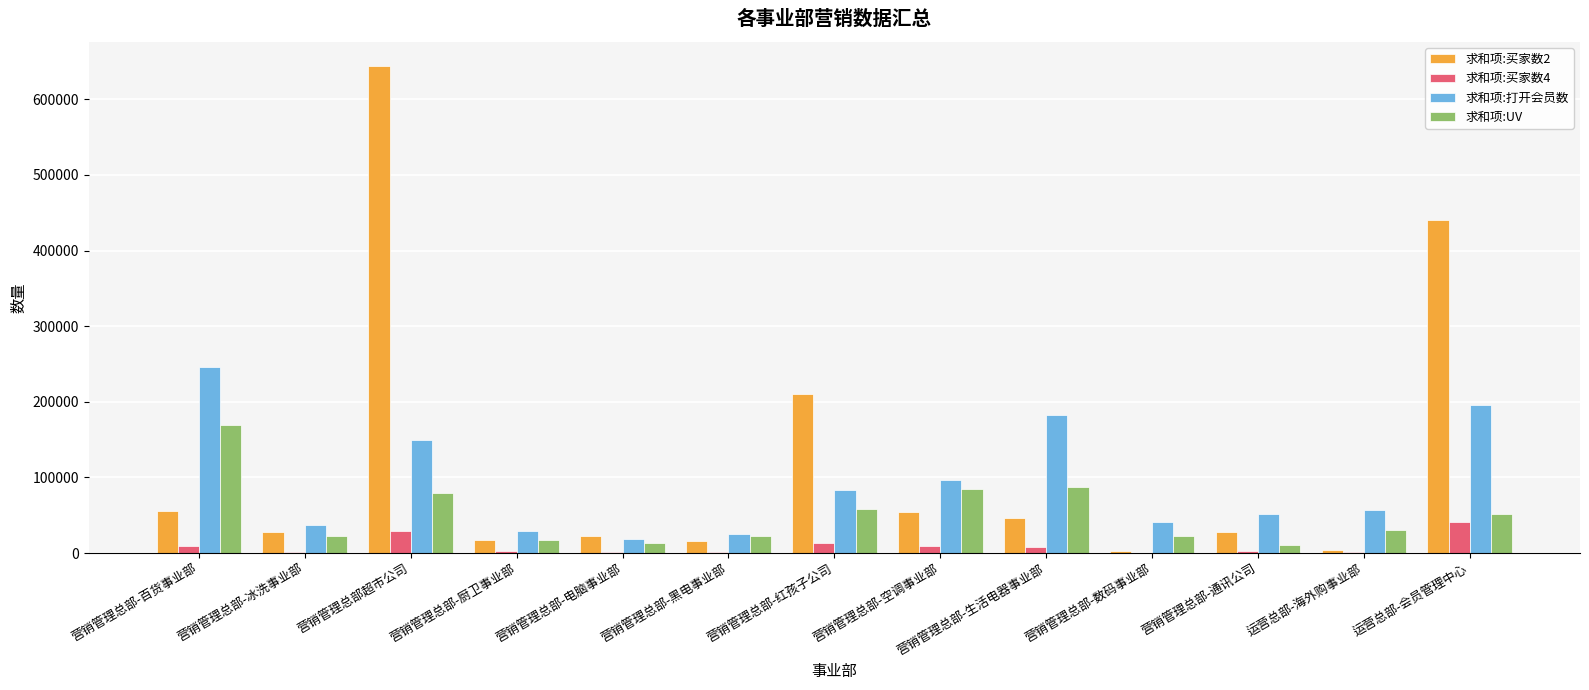

Count the number of categories in the chart.

13